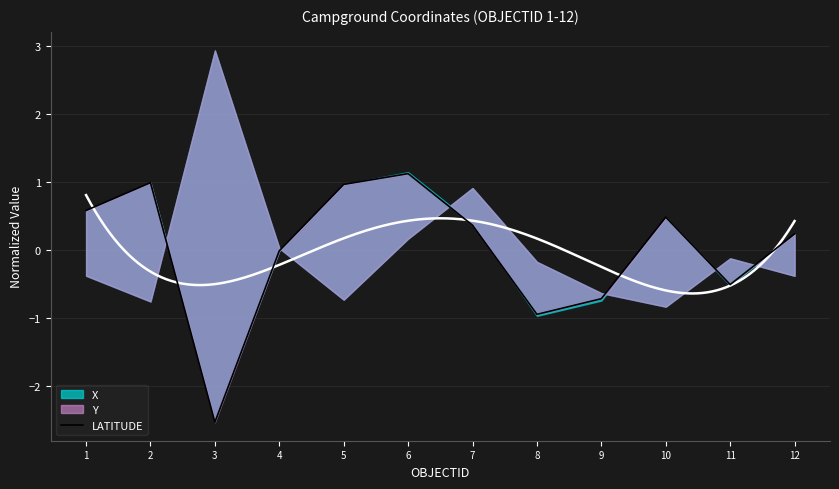

True or false: the data shows 0.6 at 2.

False